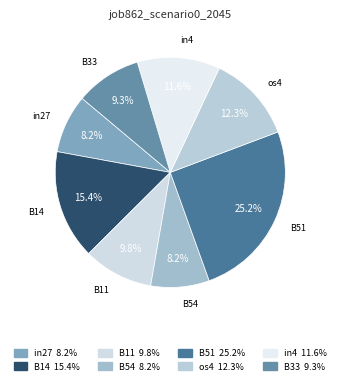

Which category has the biggest portion of the pie?

B51